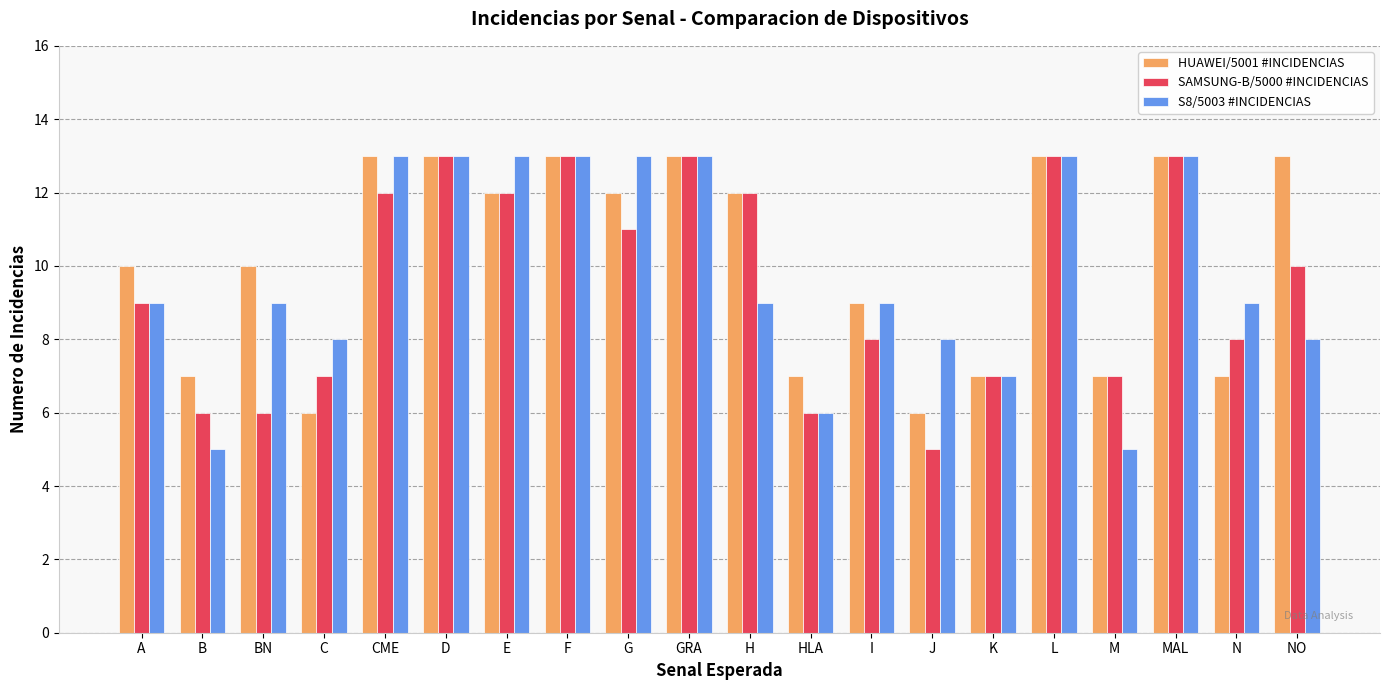

How many series are shown in this chart?

3